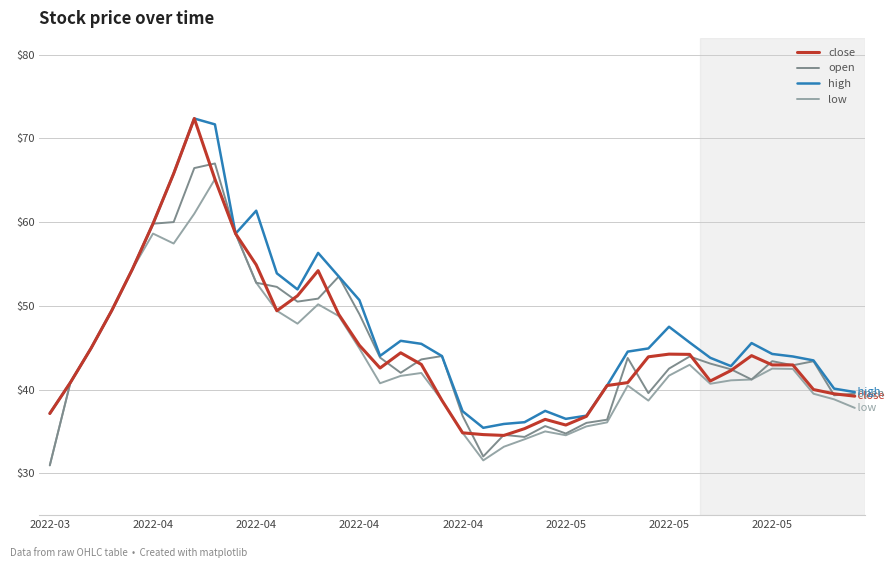

What is the highest value of the close series?

72.4